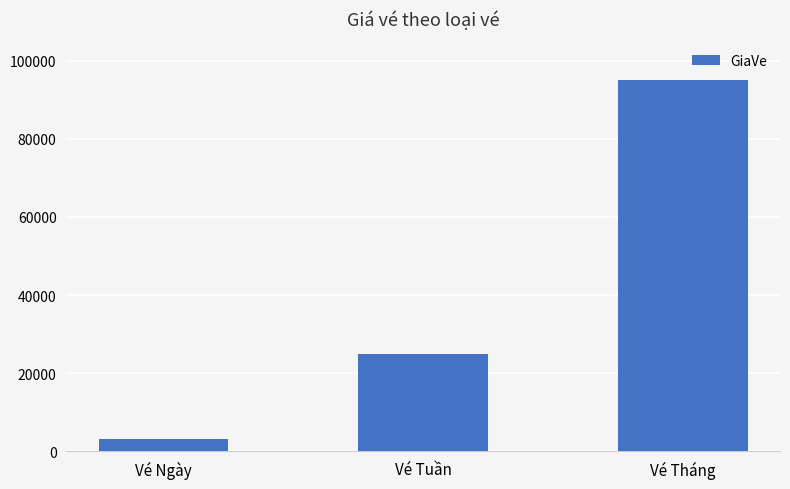

What is the difference between the values at Vé Ngày and Vé Tuần?

22000